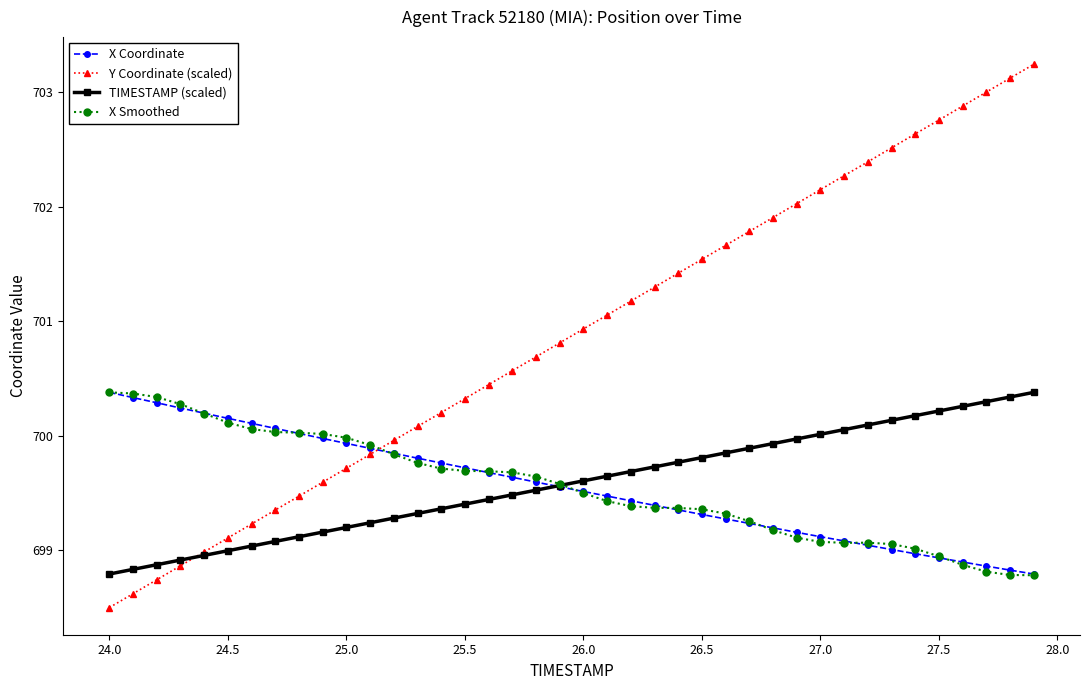

What is the highest value of the TIMESTAMP (scaled) series?

700.4